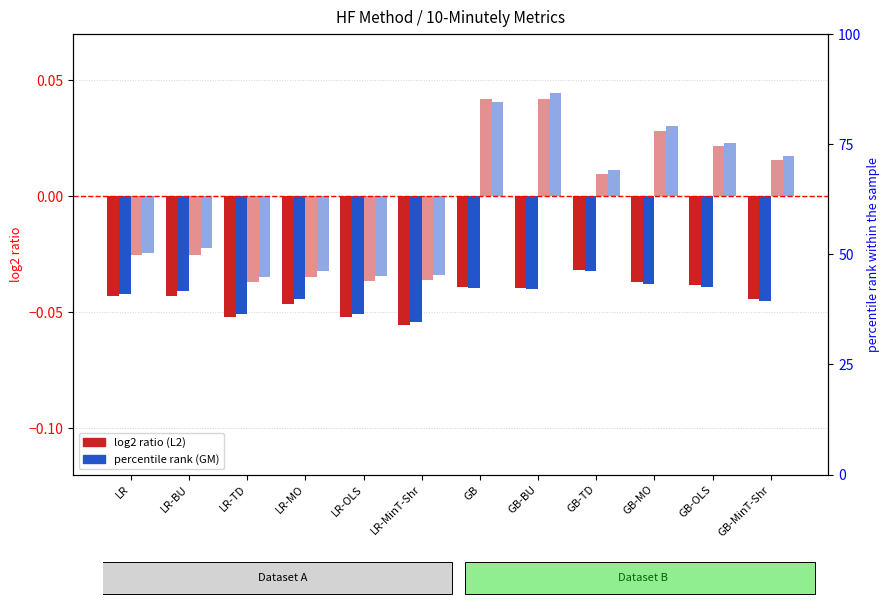

True or false: log2 GM (Dataset A) has a value of -0.0 at LR-BU.

False